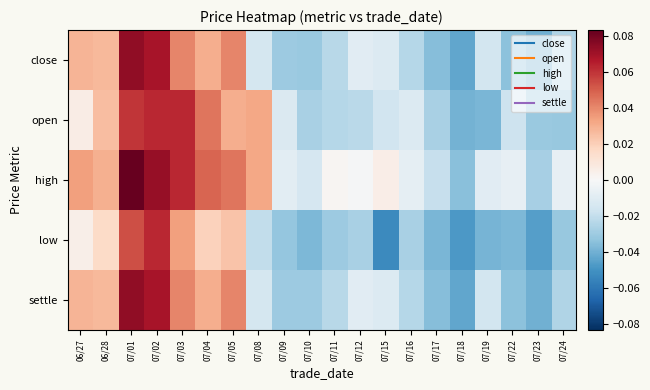

What is the greatest value displayed?

0.1